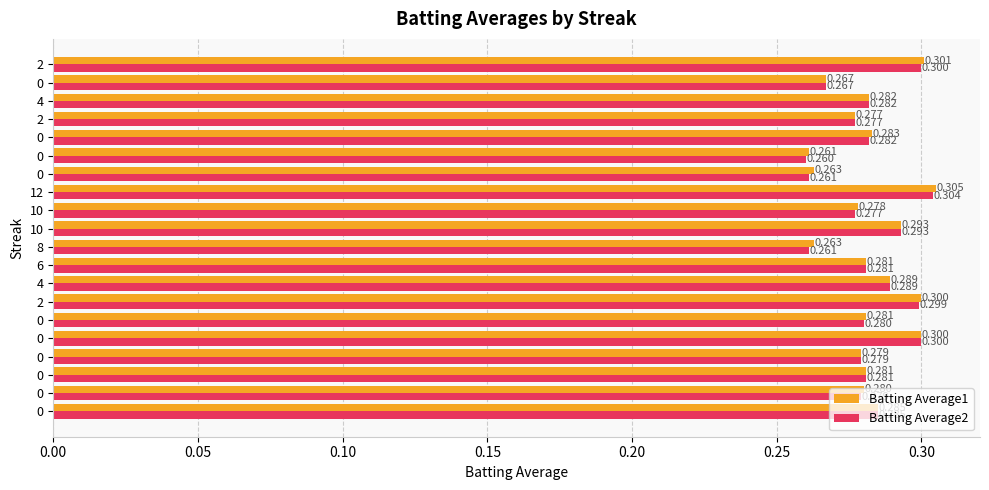

What are all the series names shown in the legend?

Batting Average1, Batting Average2